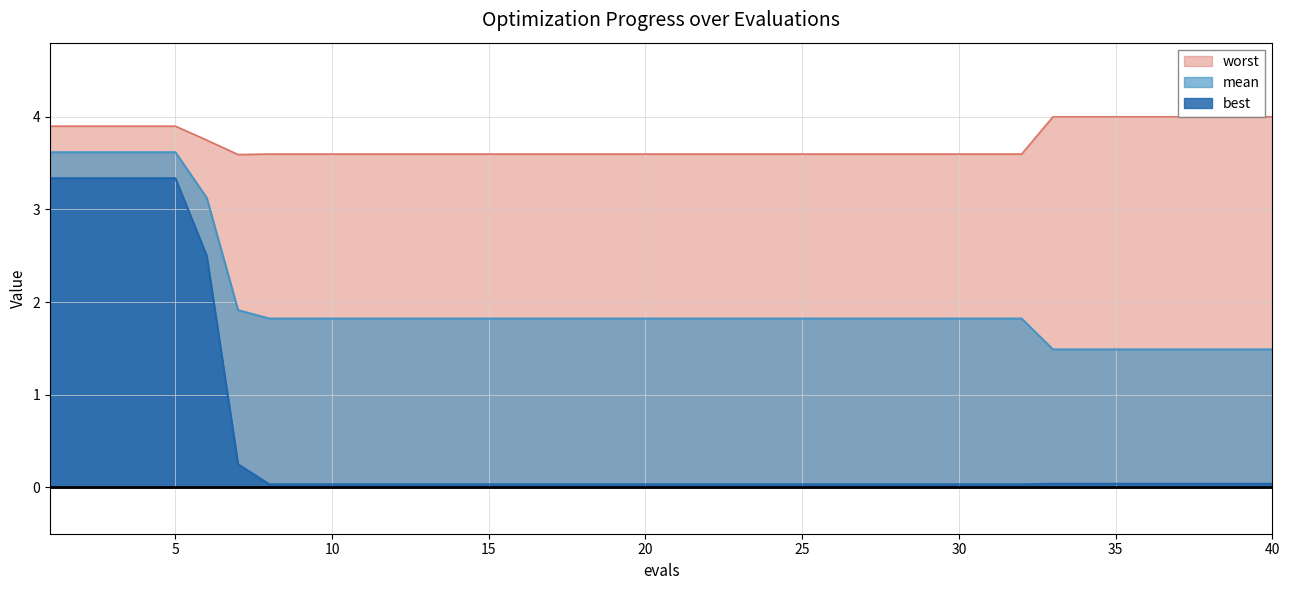

How many lines are shown in the chart?

3